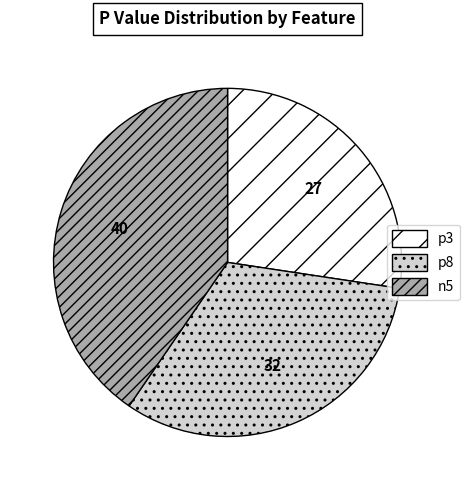

Between p8 and p3, which is larger?

p8